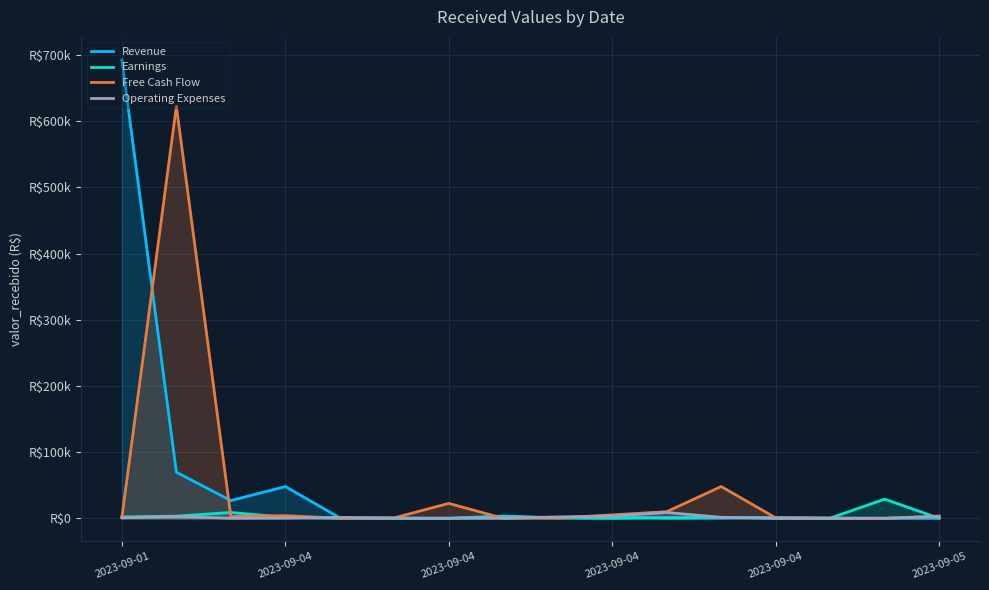

What are all the series names shown in the legend?

Revenue, Earnings, Free Cash Flow, Operating Expenses